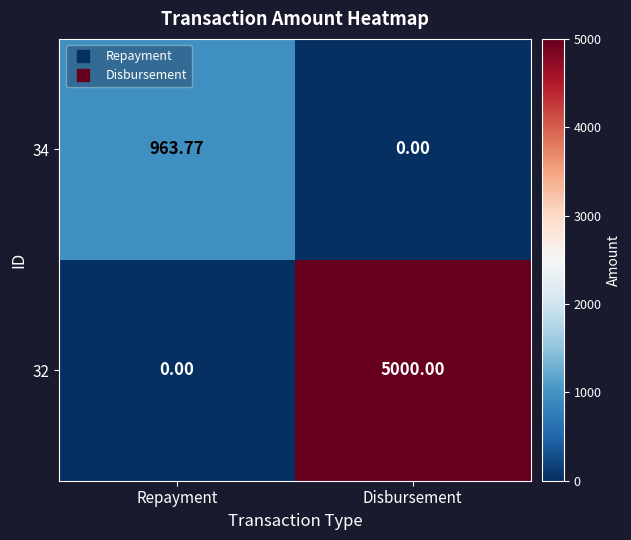

How many categories are shown in the chart?

2